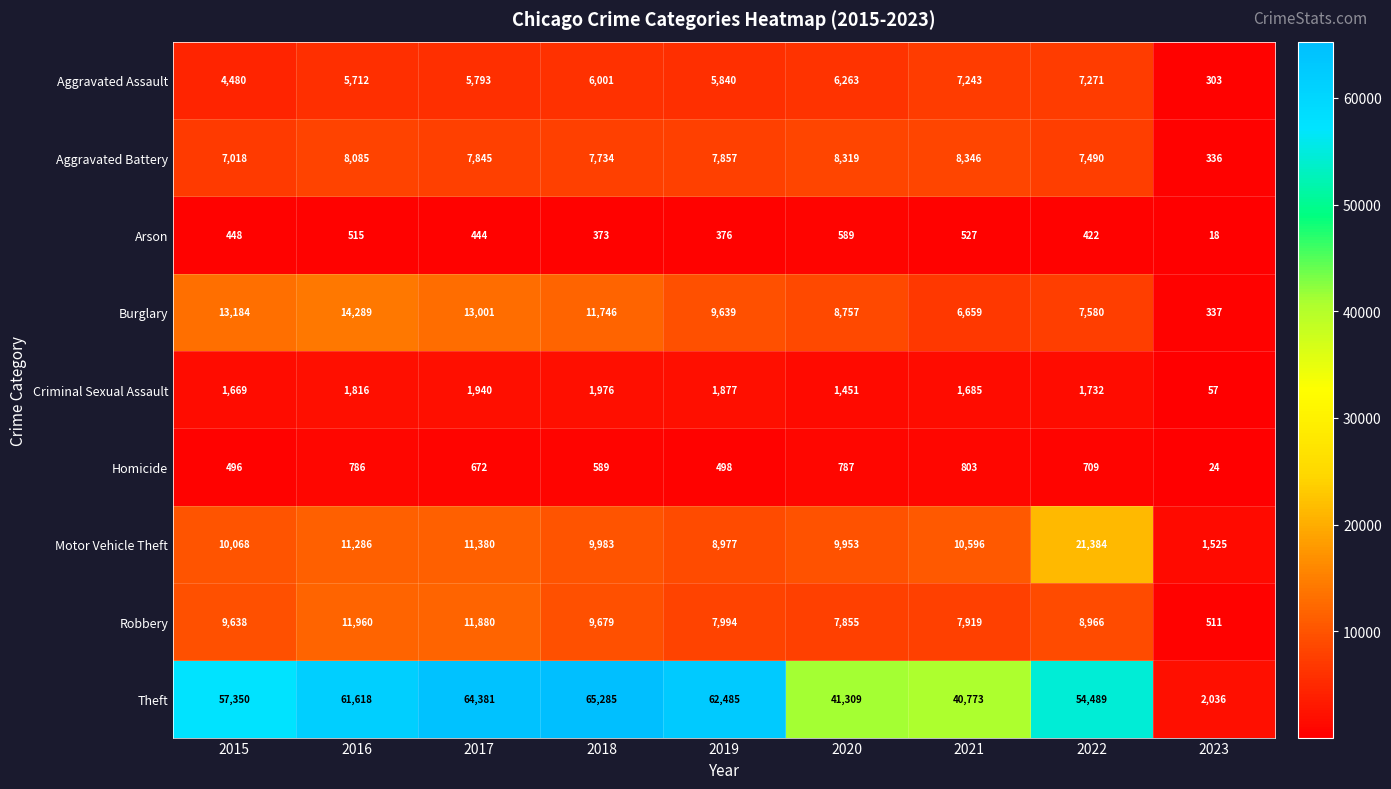

At which label does Aggravated Assault first exceed 5840?

2018